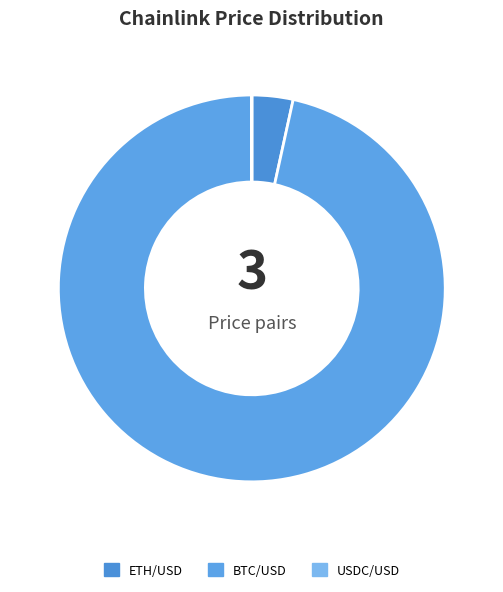

Is ETH/USD the majority of the pie?

No